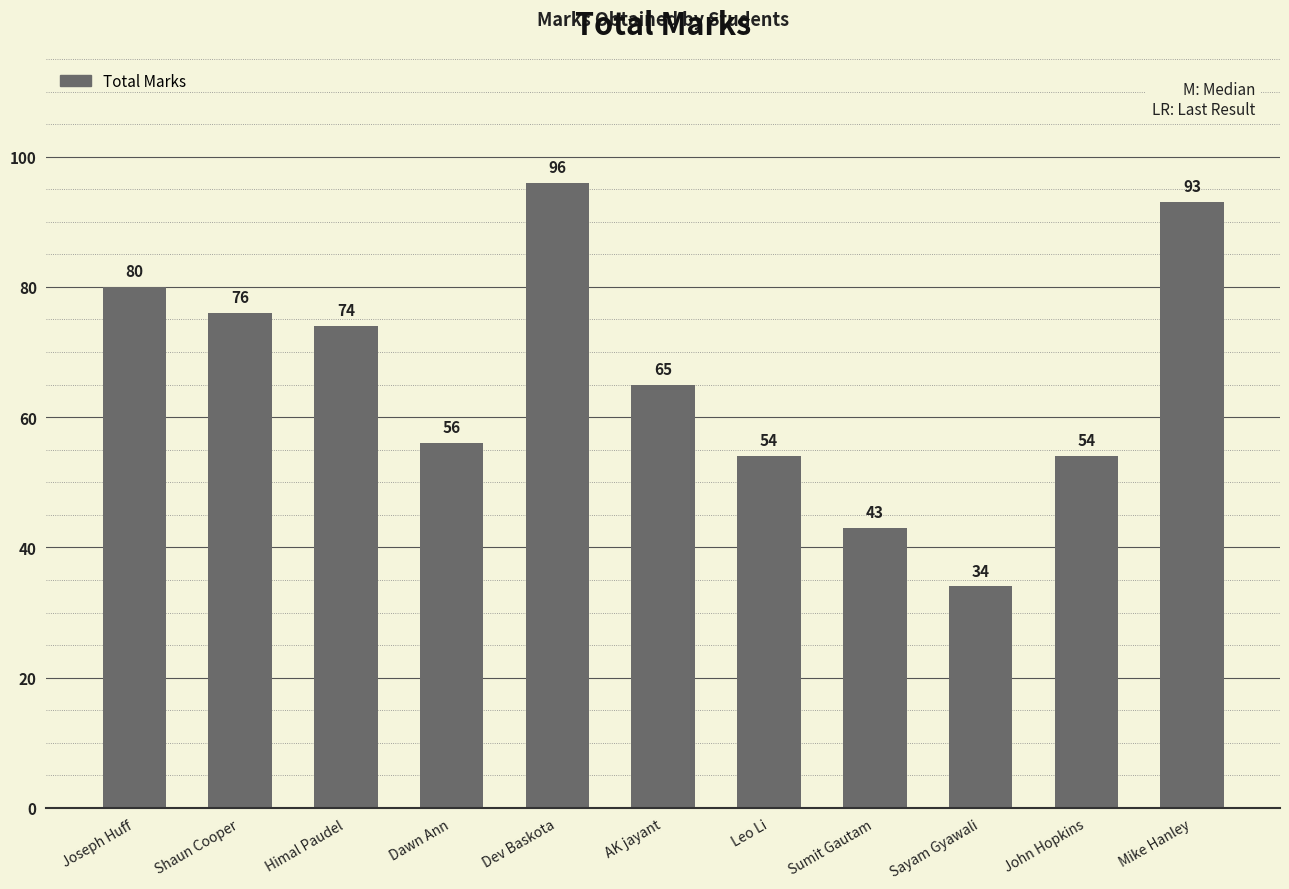

What is the average value?

66